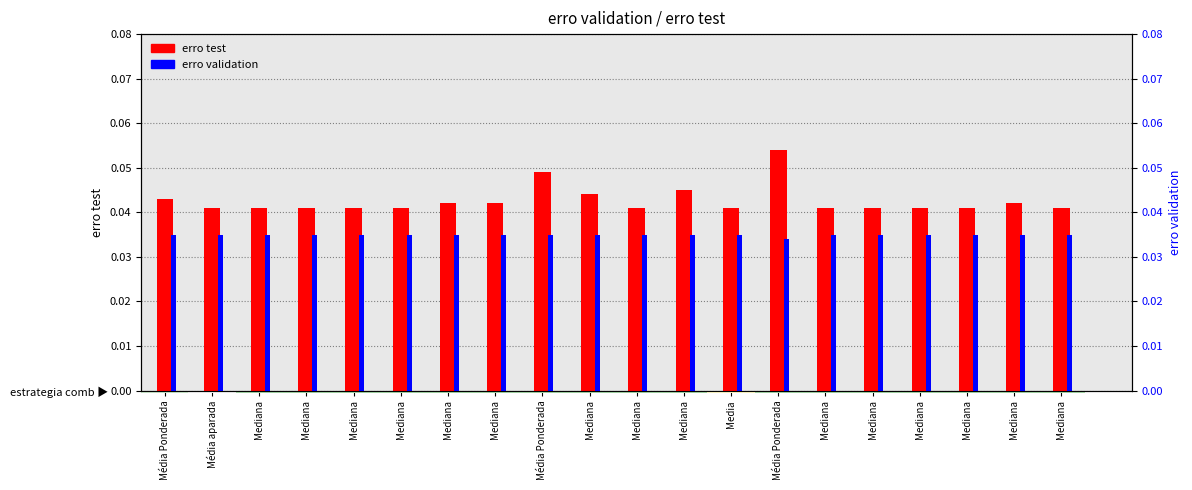

At which label is erro validation closest to 0?

Média Ponderada